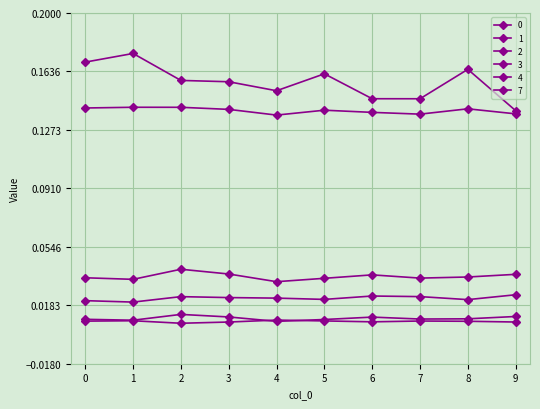

Does the chart have visible grid lines?

Yes